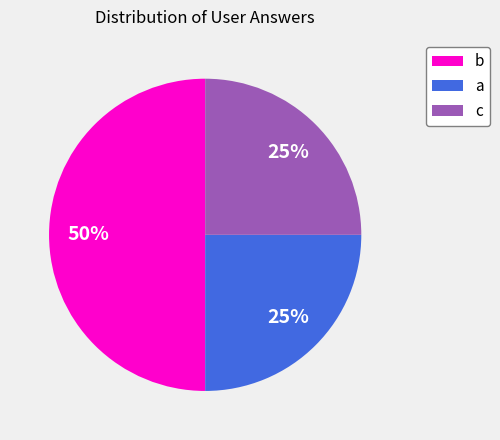

True or false: c accounts for 18% of the total.

False